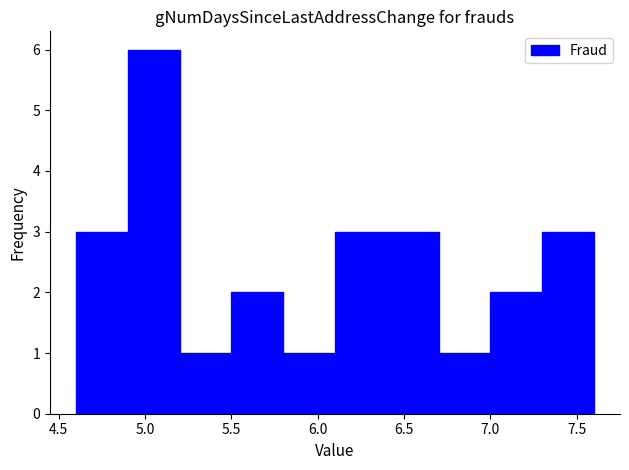

Over which range of the x-axis is the bar tallest?

4.9 to 5.2